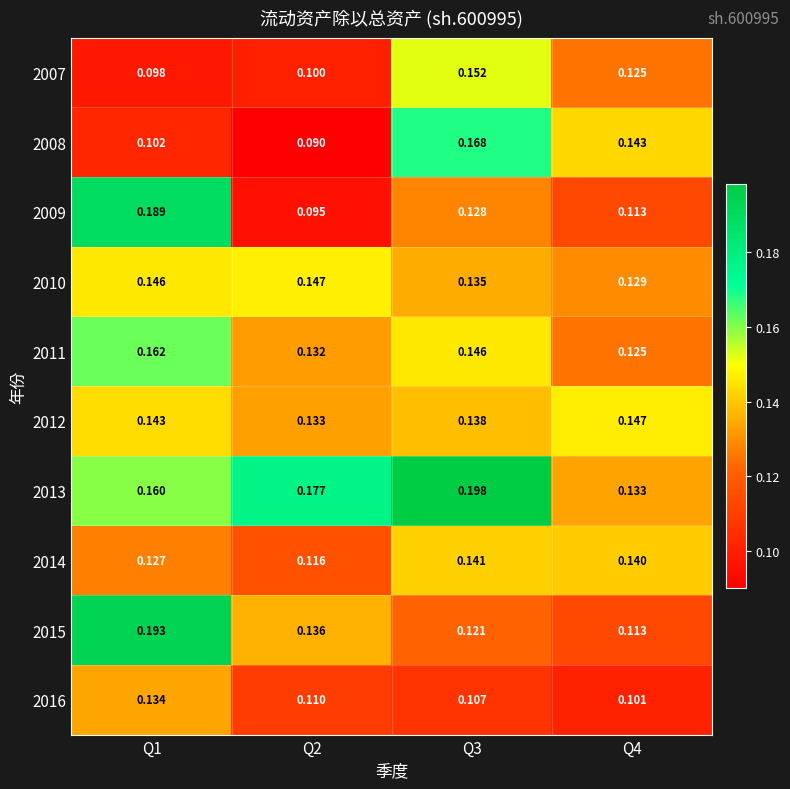

Is the value of 2016 at Q1 greater than the value of 2012 at Q3?

No